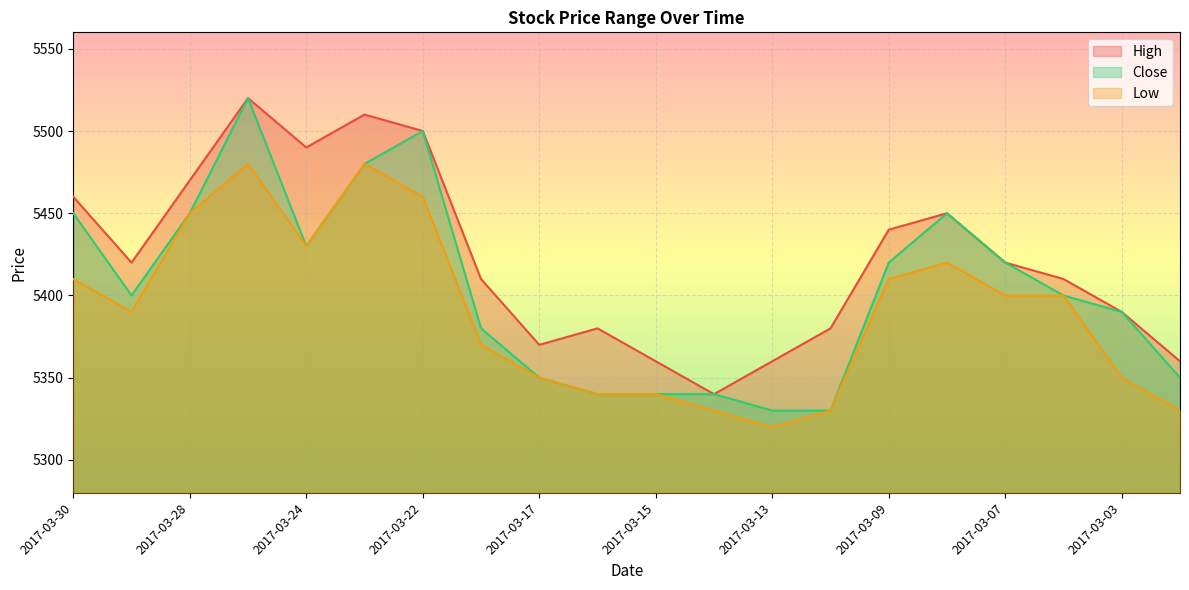

What is the average value of the High series?

5422